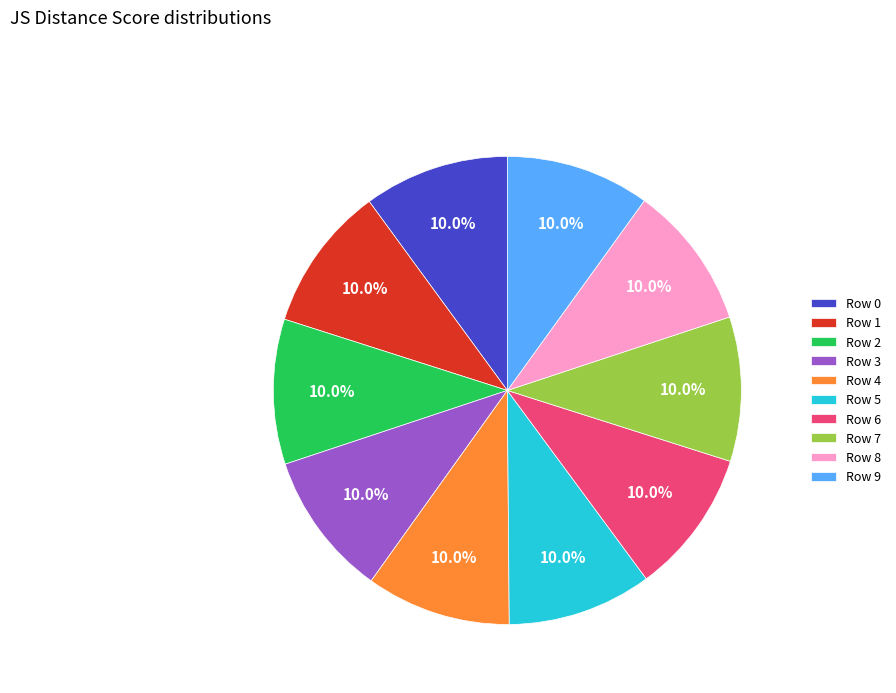

How many slices are in this pie chart?

10